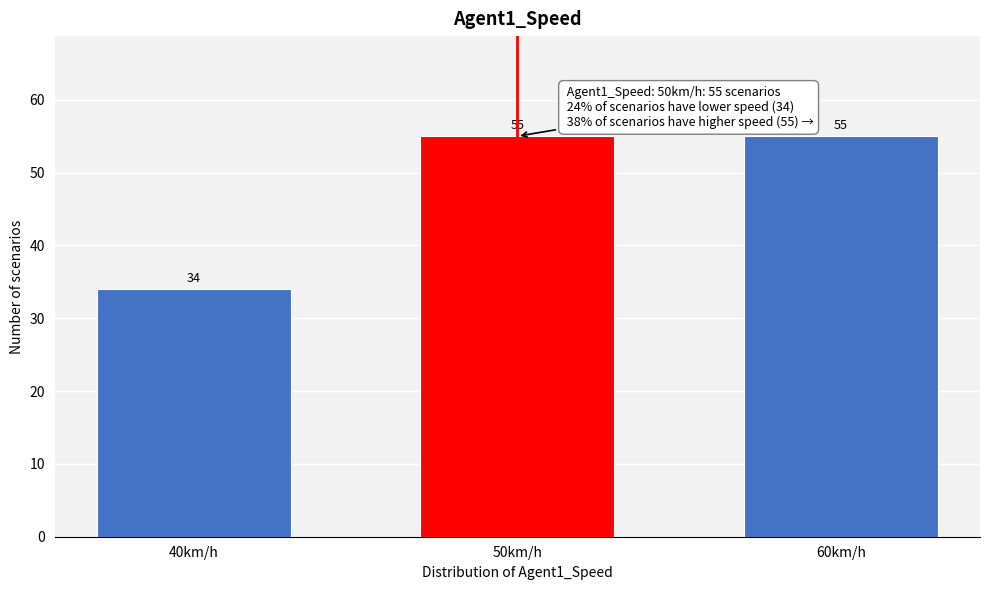

Reading right to left, what are all the values shown in this chart?

55	55	34